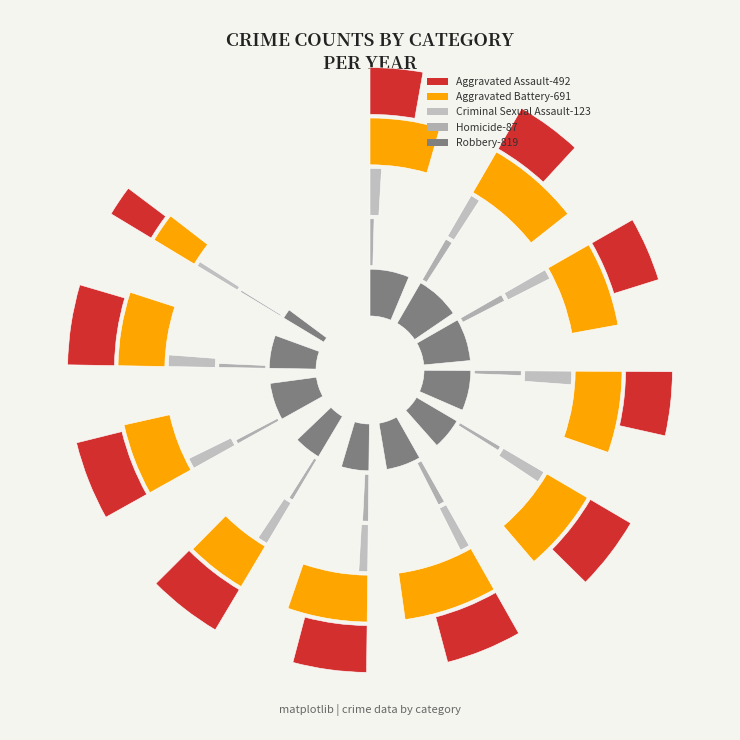

Reading left to right, what are all the values shown in this chart?

Aggravated Assault: 323	402	396	392	452	466	452	458	486	492	187
Aggravated Battery: 515	691	623	600	608	686	587	446	529	543	211
Criminal Sexual Assault: 105	87	91	123	102	89	81	93	98	106	44
Homicide: 50	87	82	56	53	81	69	50	48	48	22
Robbery: 726	819	780	741	577	637	506	495	687	610	177